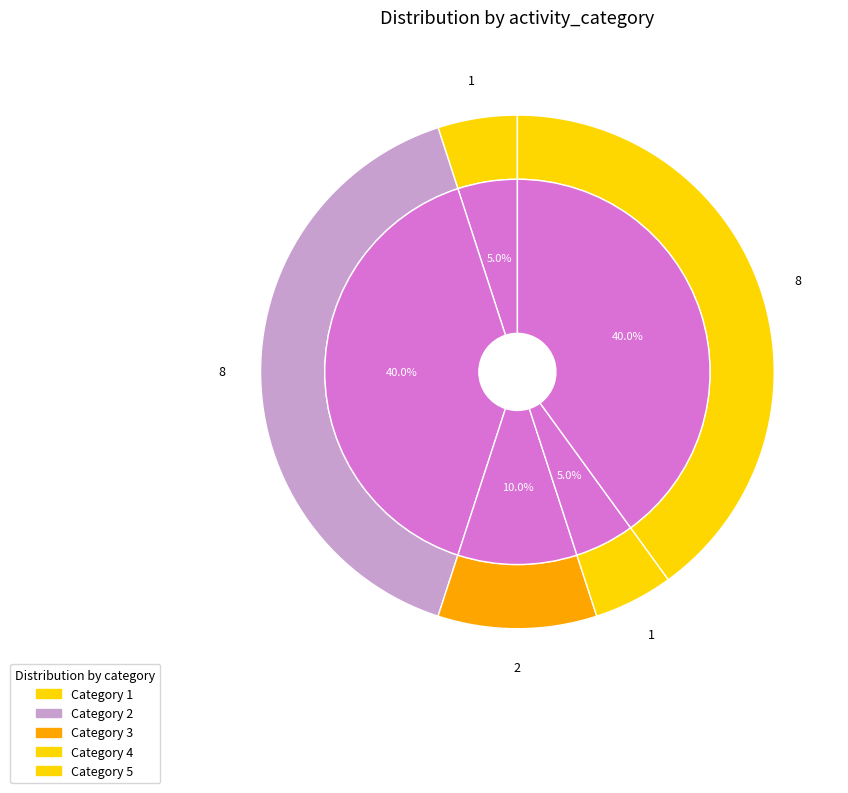

Does 5 represent more than half of the total?

No